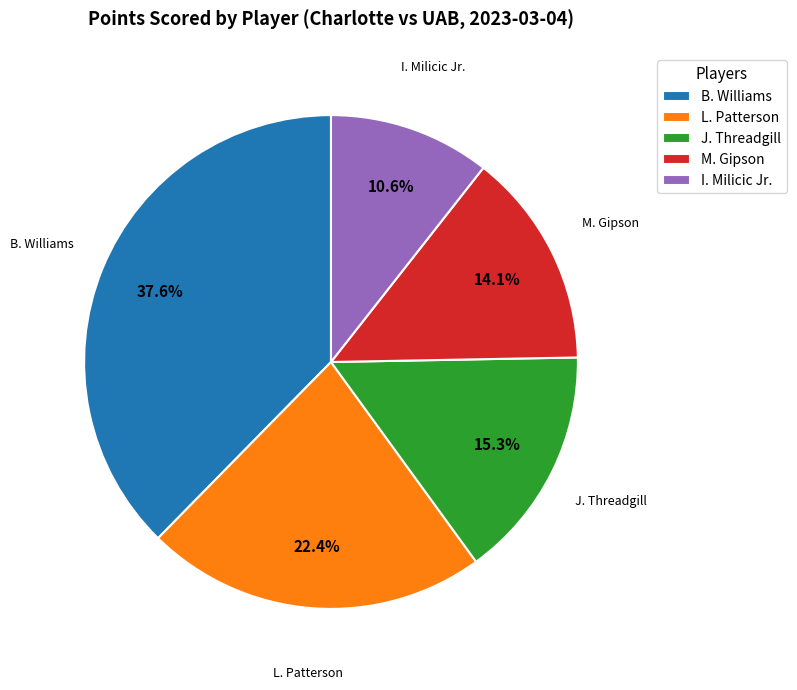

Combined, do B. Williams and M. Gipson account for over 50%?

Yes